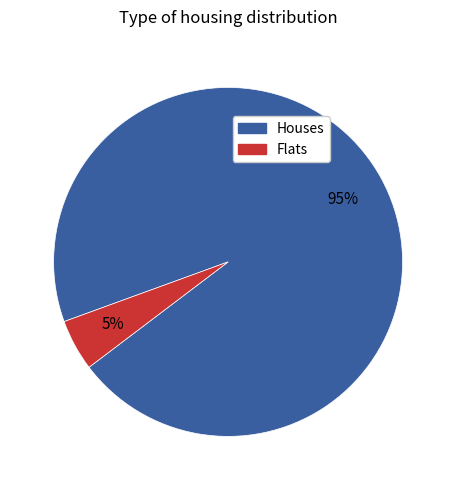

To the nearest percent, what is the combined percentage of Houses and Flats?

100%